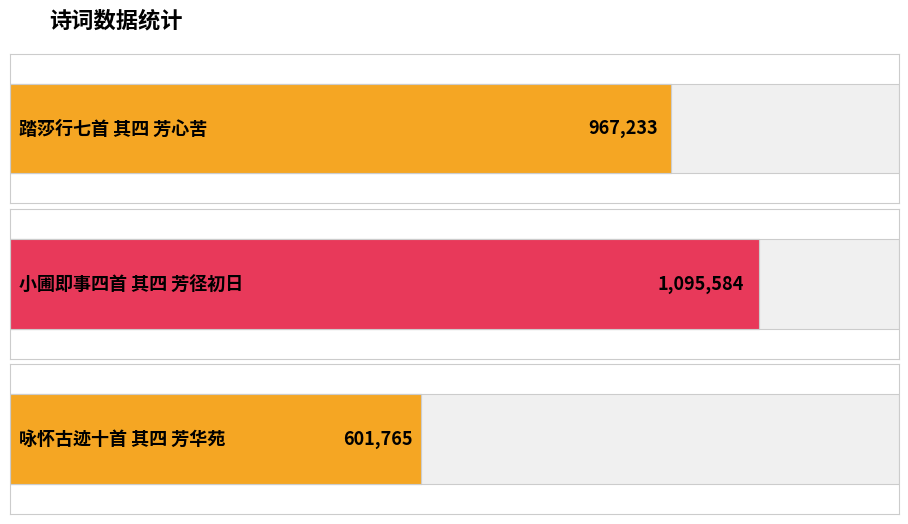

What is the label of the 1st bar from the left?

踏莎行七首 其四 芳心苦